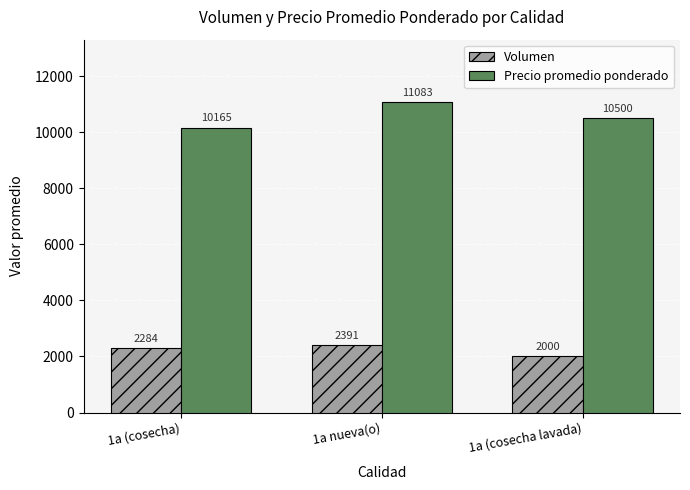

Rank the categories by Precio promedio ponderado value from lowest to highest.

1a (cosecha), 1a (cosecha lavada), 1a nueva(o)